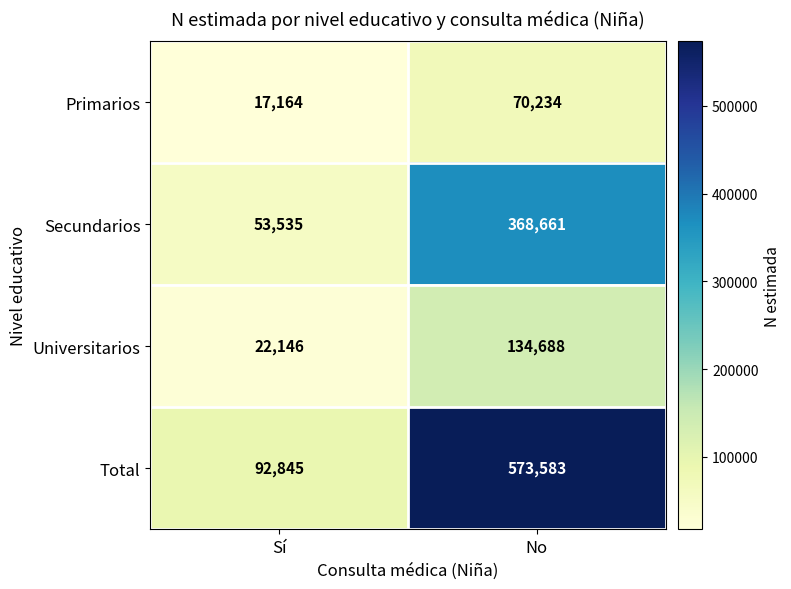

What is the sum of the Primarios values at Sí and No?

87398